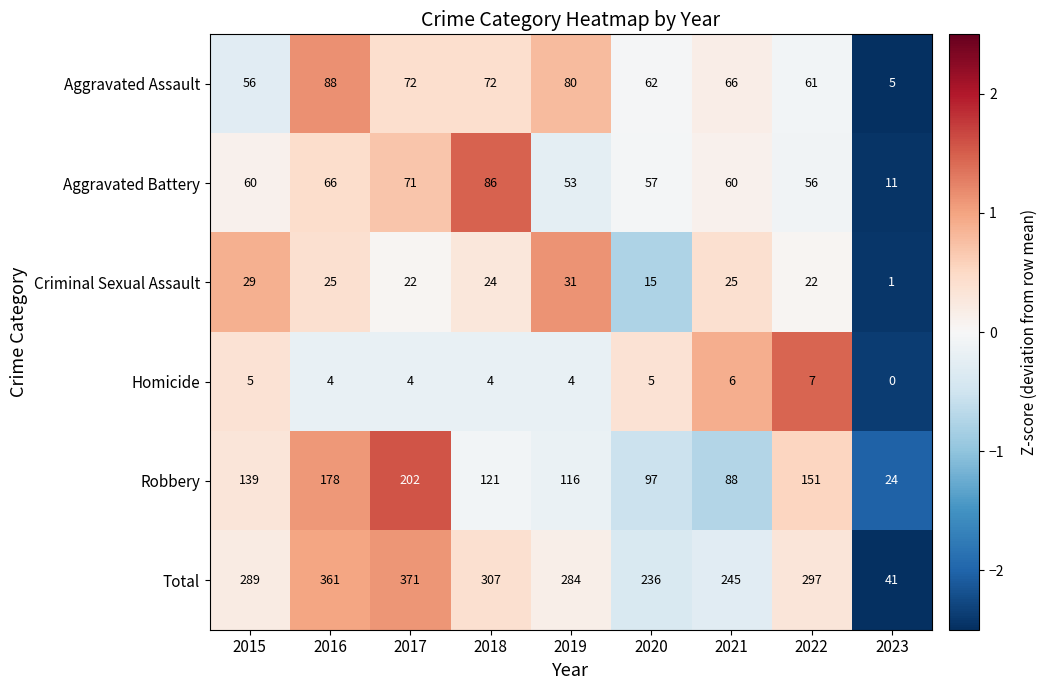

Which series has the largest range (max minus min)?

Total